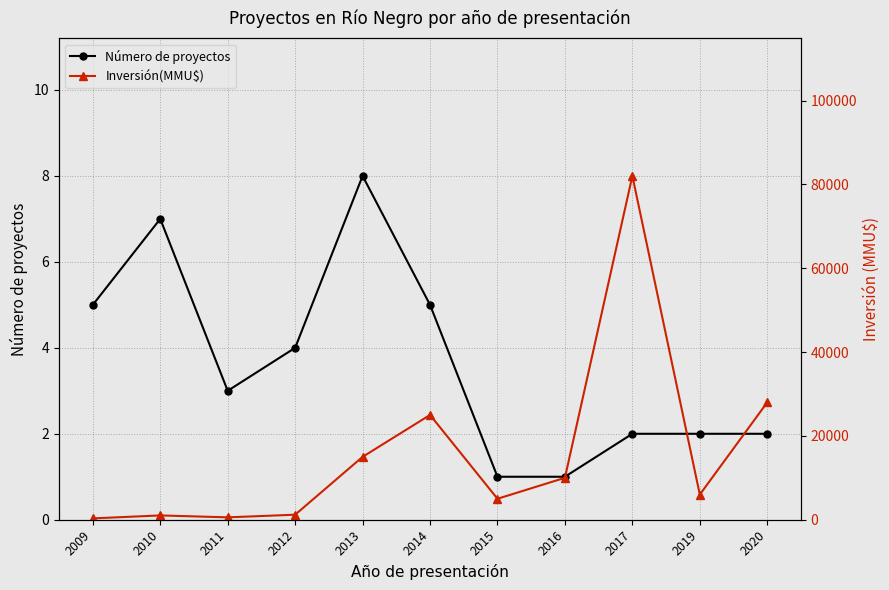

What are all the series names shown in the legend?

Número de proyectos, Inversión(MMU$)